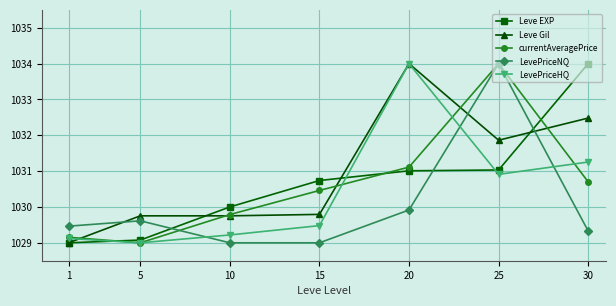

What is the average value of the currentAveragePrice series?

1030.6